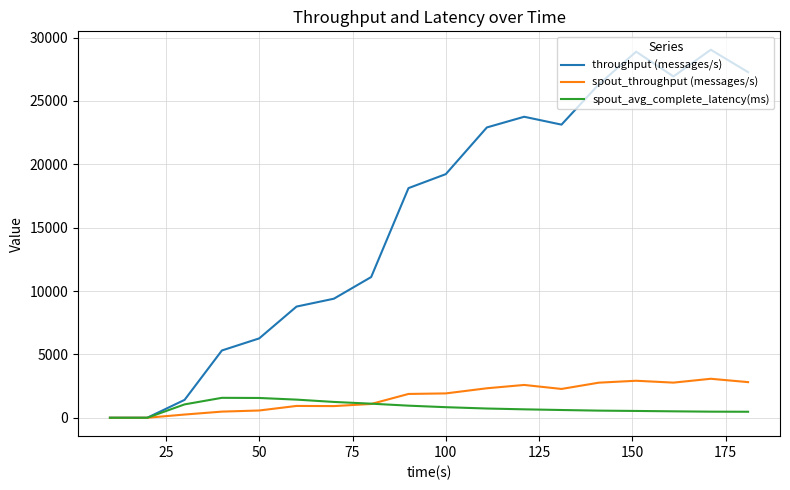

How many series are shown in this chart?

3